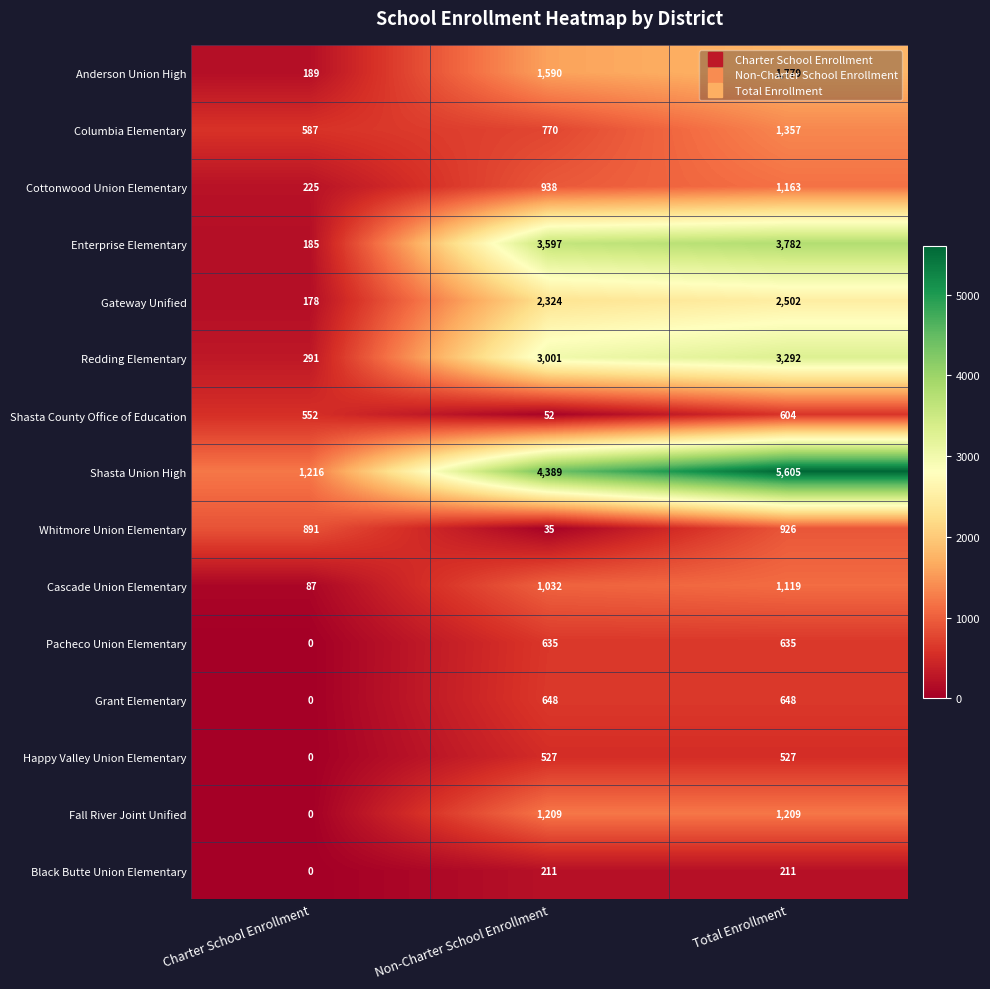

Which category has the lowest value across all series?

Charter School Enrollment